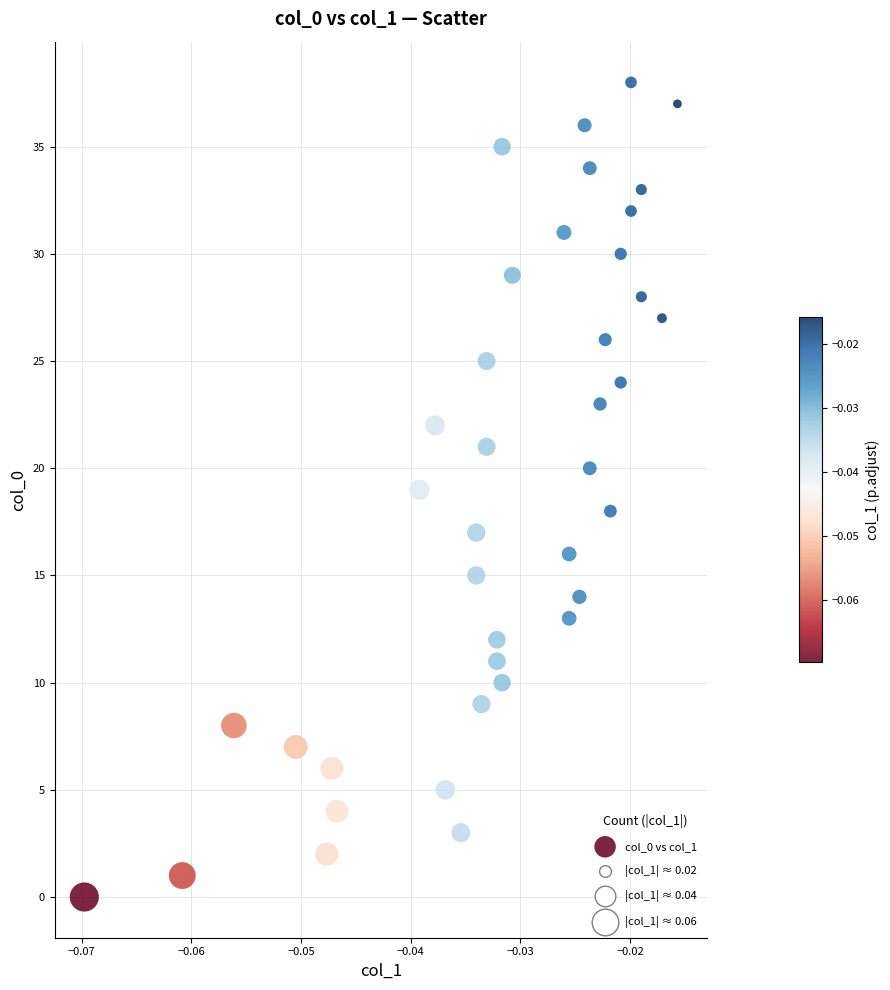

What is the range of Y values (max minus min)?

38